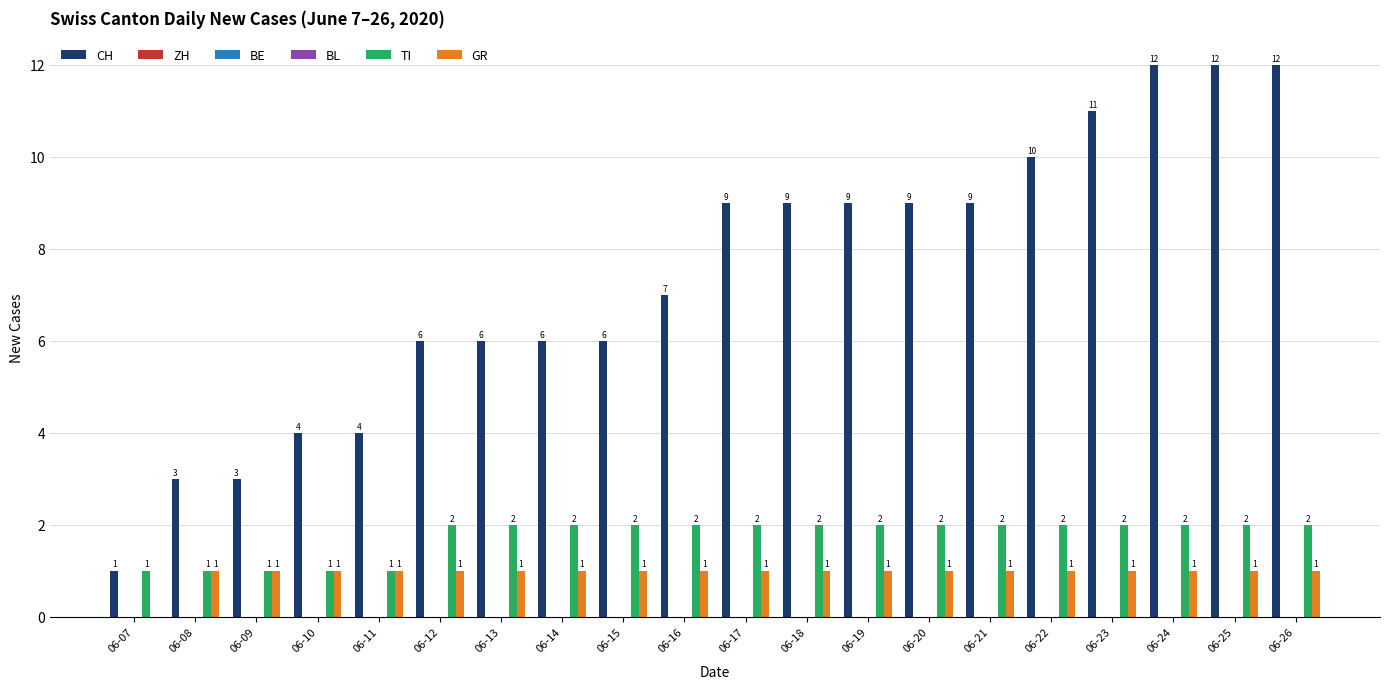

The ZH series shows 0 at 06-11. True or false?

True